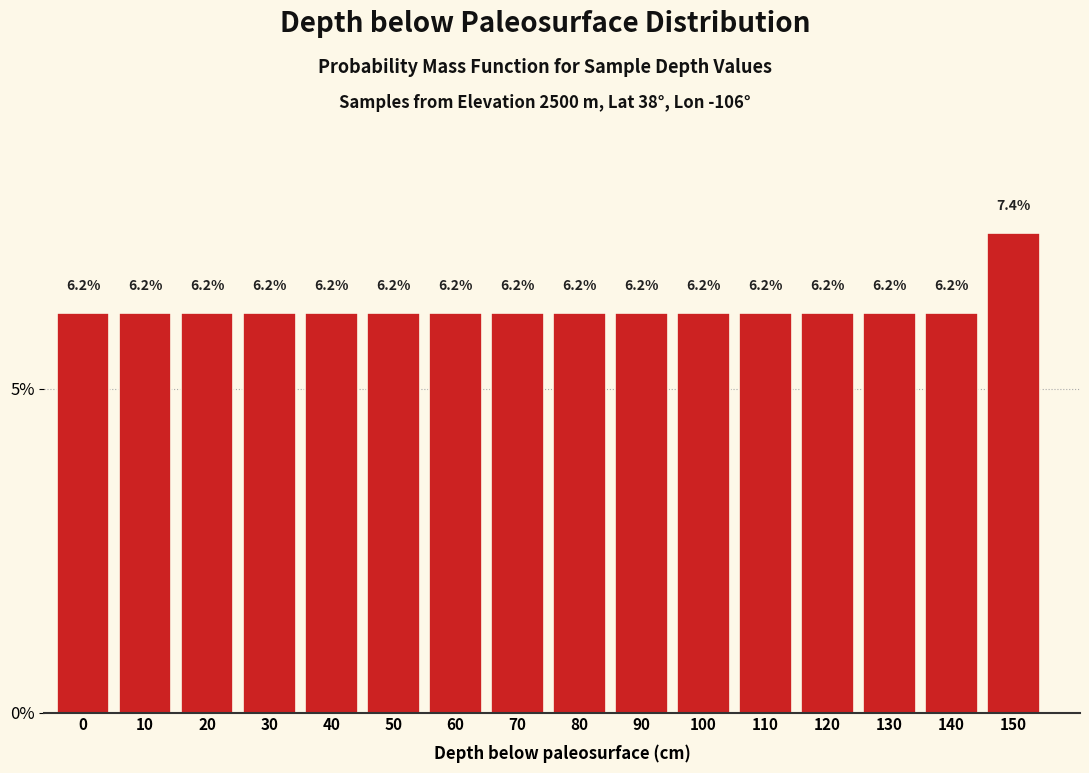

Reading left to right, extract all data points from this chart.

0=6.2	10=6.2	20=6.2	30=6.2	40=6.2	50=6.2	60=6.2	70=6.2	80=6.2	90=6.2	100=6.2	110=6.2	120=6.2	130=6.2	140=6.2	150=7.4